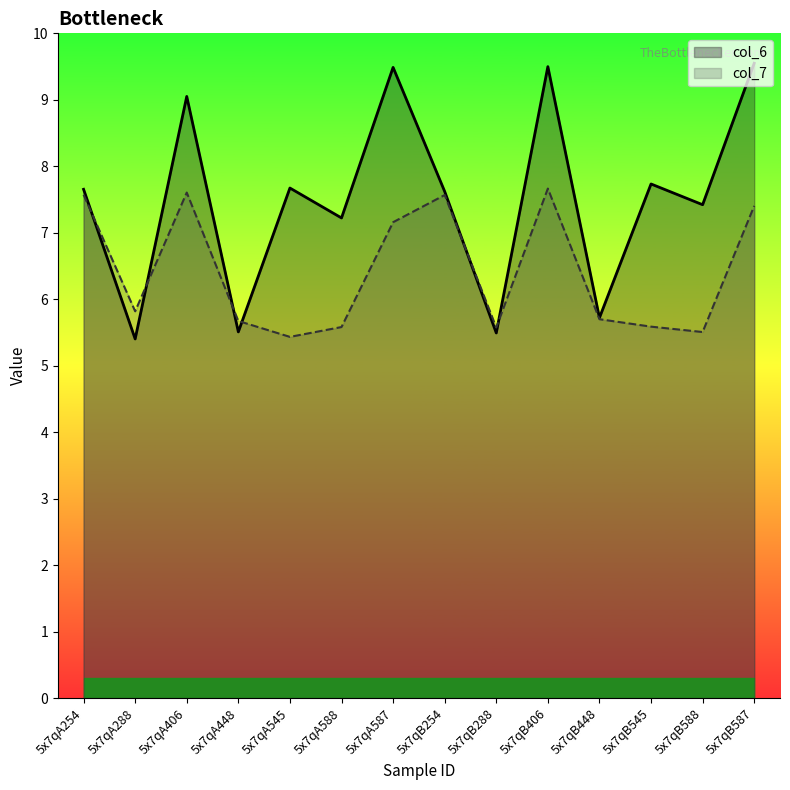

At how many categories does at least one series exceed 7?

10